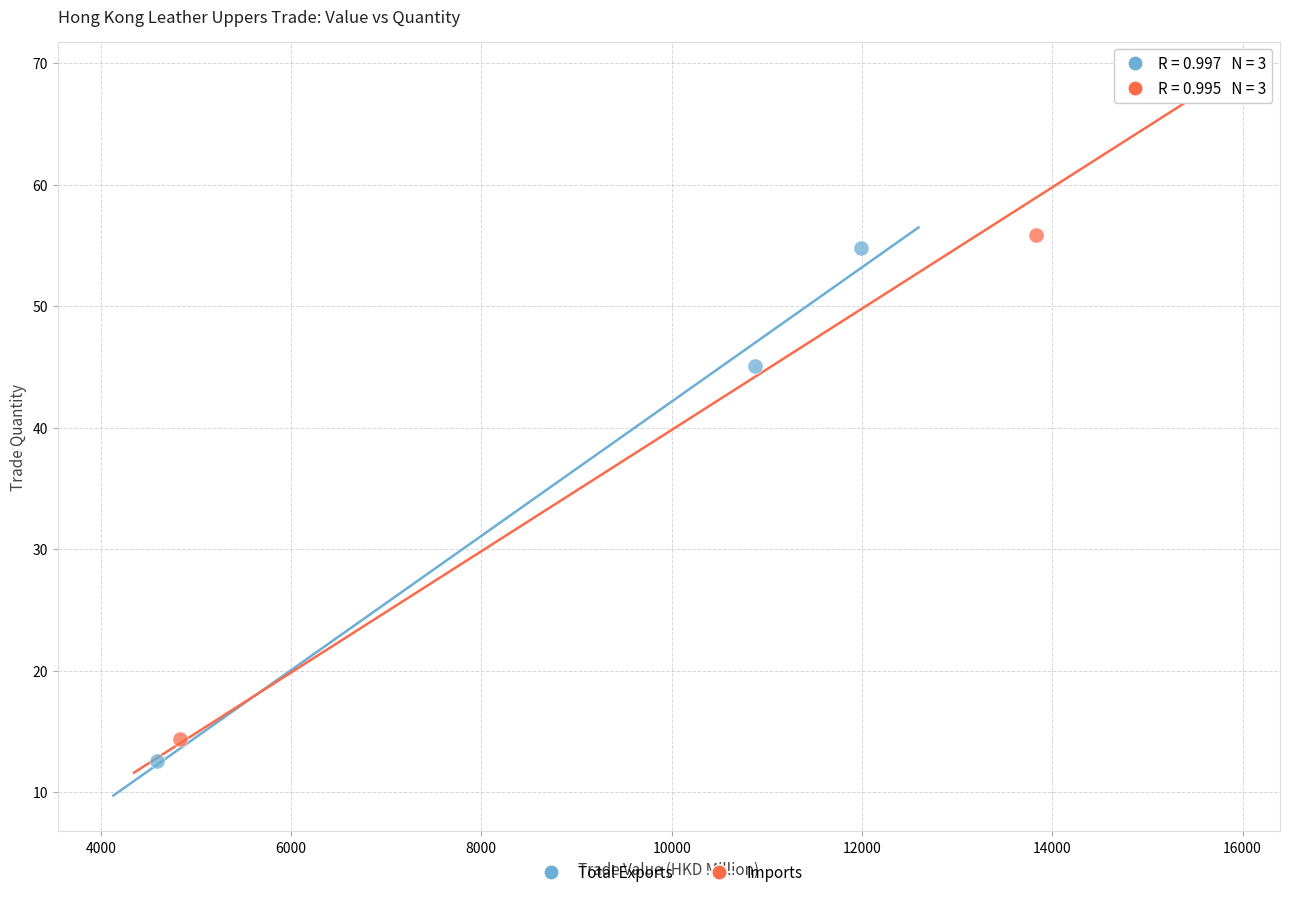

Which series has the largest Y range (max minus min)?

Imports